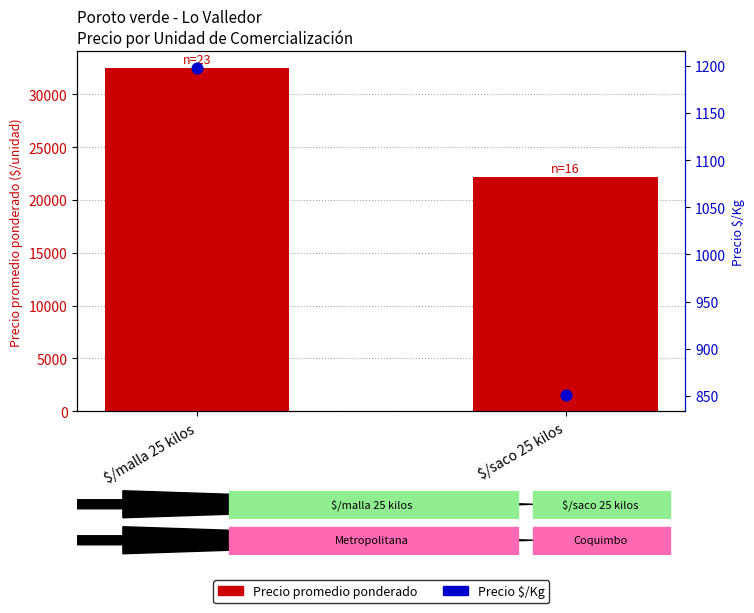

Which series has the largest total across all categories?

Precio promedio ponderado